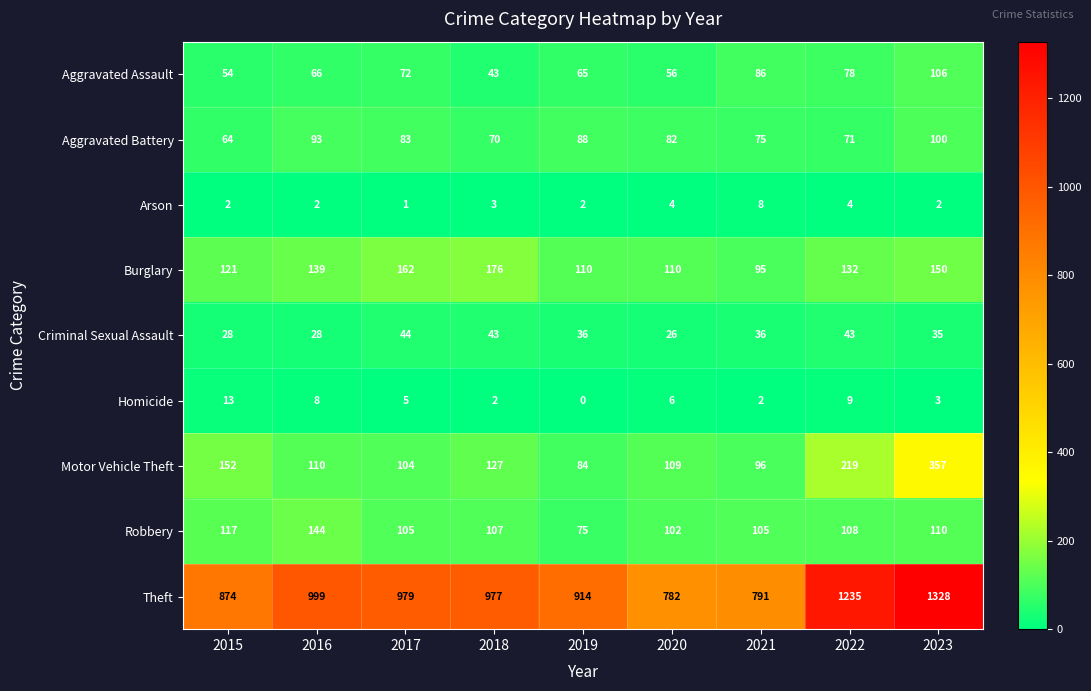

What is the spread (max minus min) of values at 2019?

914